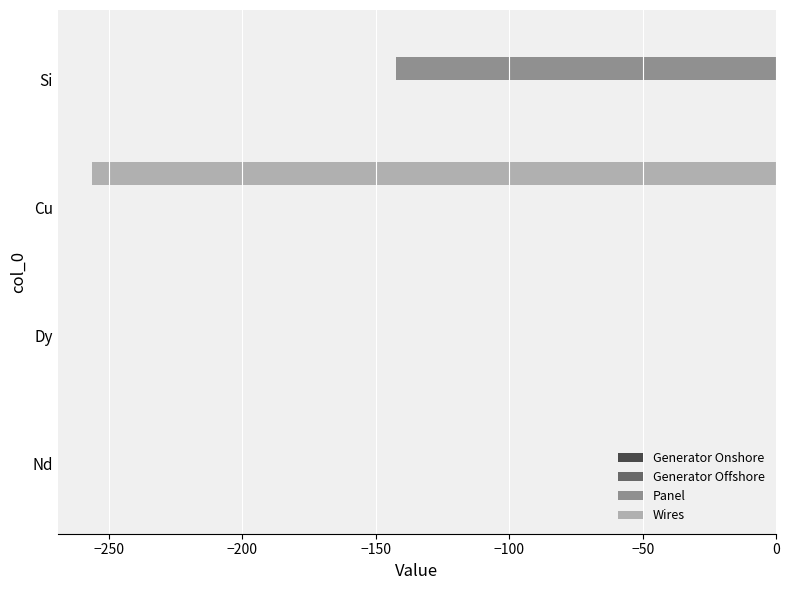

Between Dy and Si, which series saw the biggest shift?

Panel